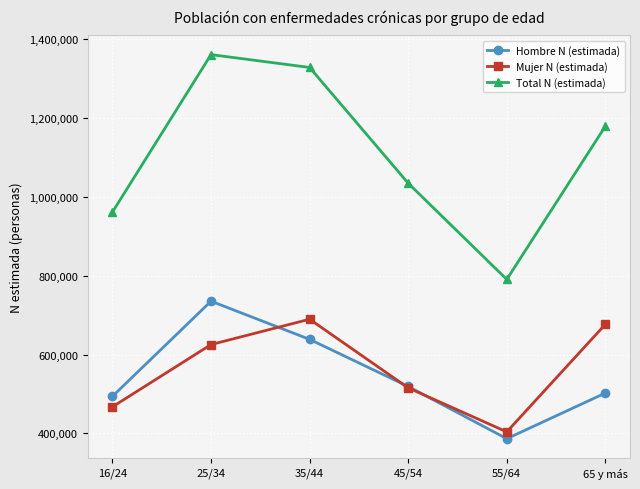

Does the chart display data point markers on the line(s)?

Yes